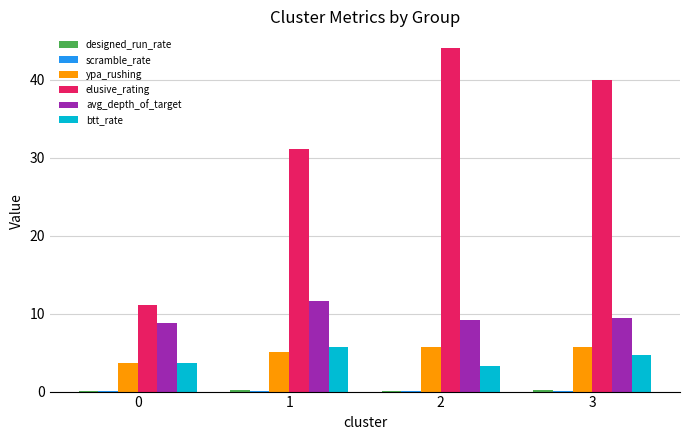

Between 2 and 3, which series saw the biggest shift?

elusive_rating